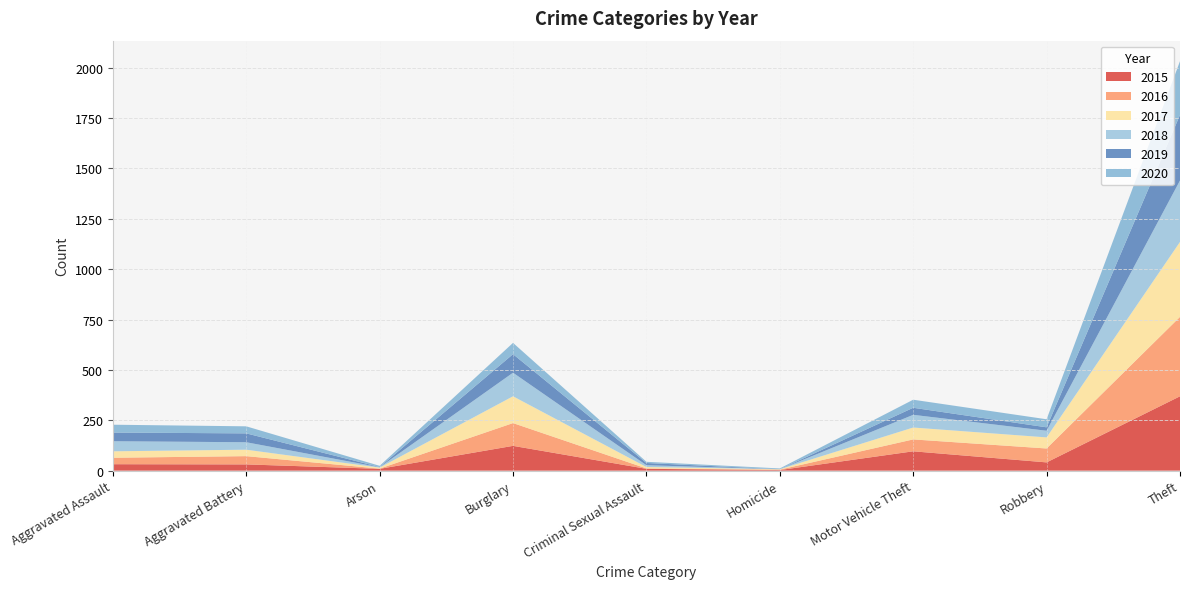

Reading left to right, extract all data points from this chart.

2015: Aggravated Assault=32	Aggravated Battery=31	Arson=9	Burglary=123	Criminal Sexual Assault=9	Homicide=3	Motor Vehicle Theft=96	Robbery=41	Theft=369	Total=713
2016: Aggravated Assault=32	Aggravated Battery=41	Arson=1	Burglary=113	Criminal Sexual Assault=2	Homicide=2	Motor Vehicle Theft=59	Robbery=69	Theft=394	Total=713
2017: Aggravated Assault=32	Aggravated Battery=32	Arson=5	Burglary=133	Criminal Sexual Assault=7	Homicide=2	Motor Vehicle Theft=59	Robbery=55	Theft=372	Total=697
2018: Aggravated Assault=50	Aggravated Battery=37	Arson=2	Burglary=117	Criminal Sexual Assault=9	Homicide=0	Motor Vehicle Theft=63	Robbery=33	Theft=305	Total=616
2019: Aggravated Assault=43	Aggravated Battery=44	Arson=1	Burglary=92	Criminal Sexual Assault=11	Homicide=0	Motor Vehicle Theft=35	Robbery=17	Theft=325	Total=568
2020: Aggravated Assault=39	Aggravated Battery=35	Arson=6	Burglary=56	Criminal Sexual Assault=6	Homicide=4	Motor Vehicle Theft=40	Robbery=40	Theft=267	Total=493